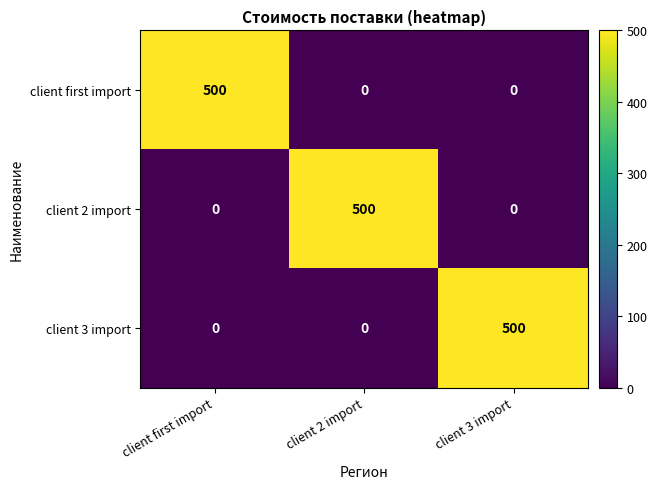

What is the total value across all series at client first import?

500